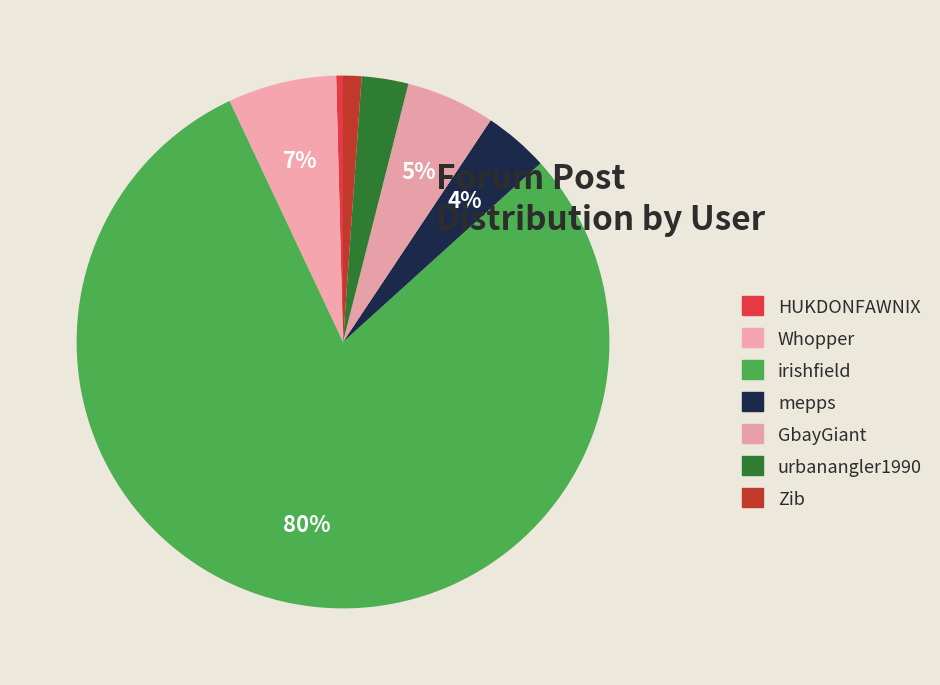

How many slices are in this pie chart?

7